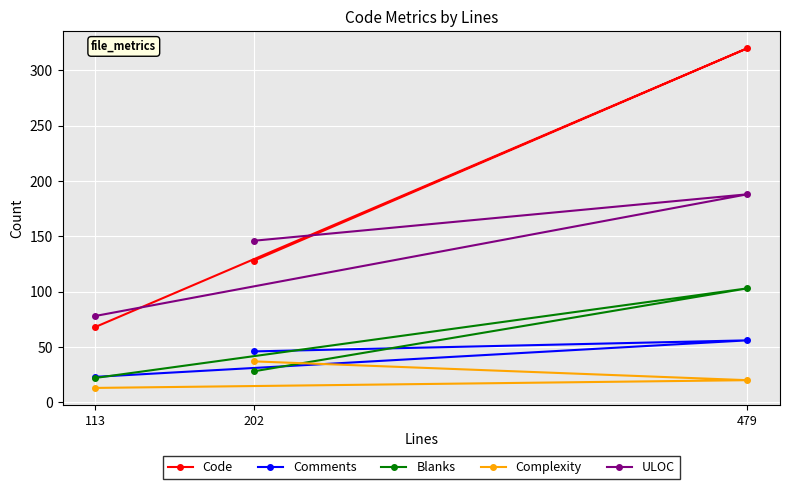

Which series has the largest total across all categories?

Code